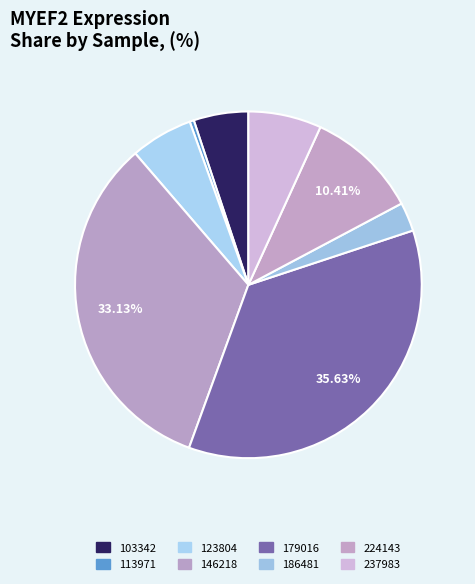

To the nearest percent, what is the difference between the largest and smallest slice percentages?

35%